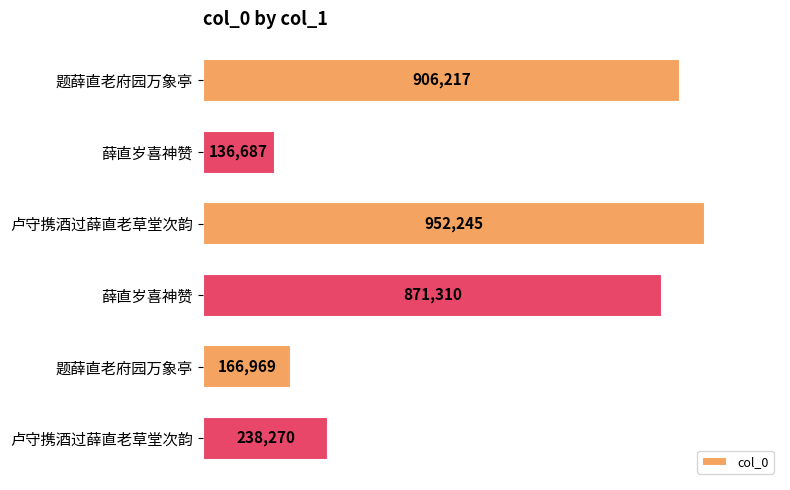

How many bars are there in total?

6